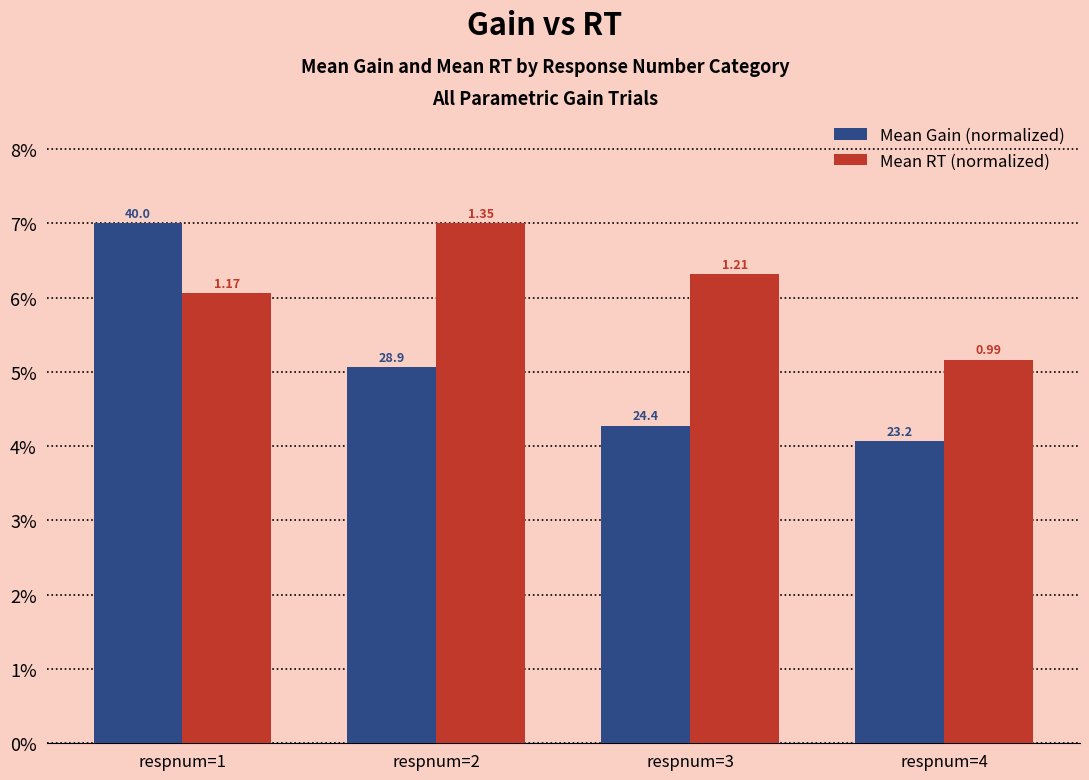

Are the bars grouped side by side (vs. stacked)?

Yes